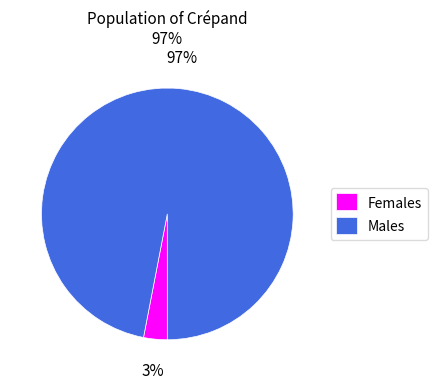

How many slices are in this pie chart?

2